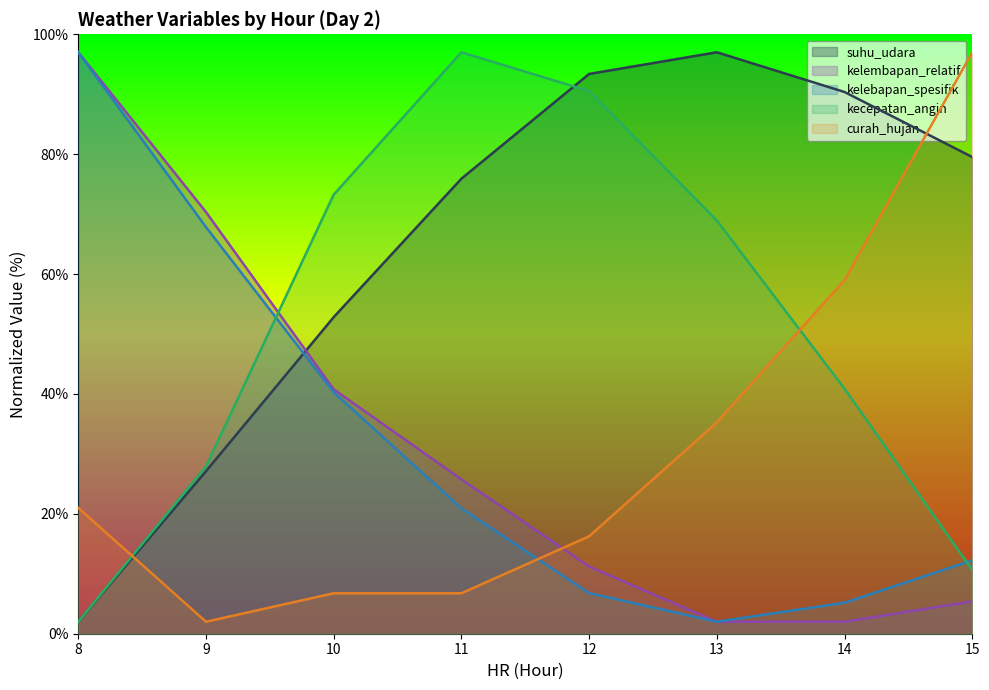

Between 12 and 13, which series saw the biggest shift?

kecepatan_angin